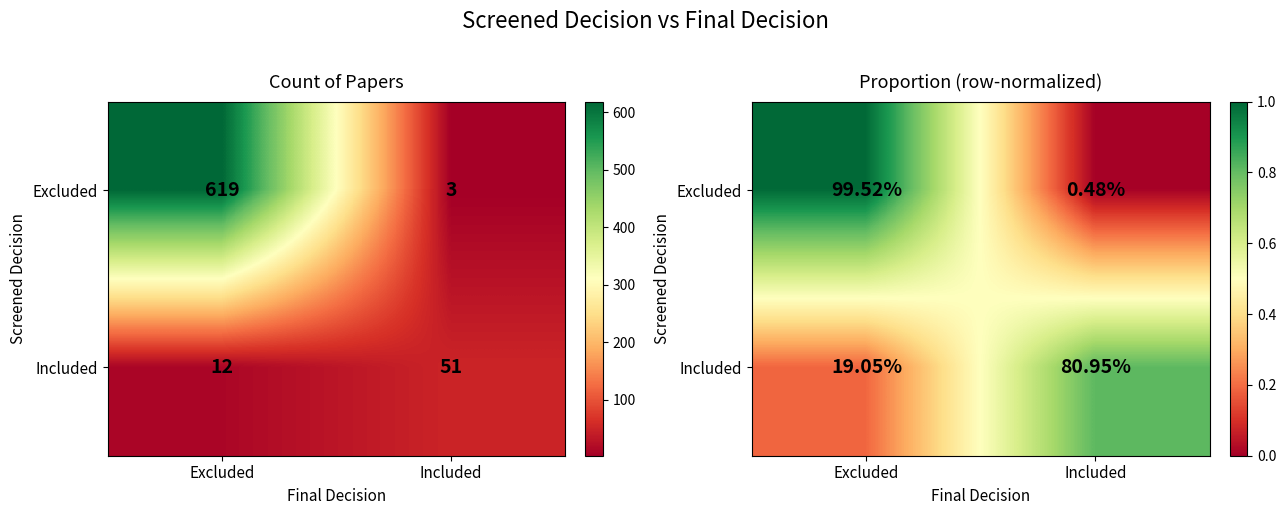

What is the difference between the Excluded values at Included and Excluded?

1.0